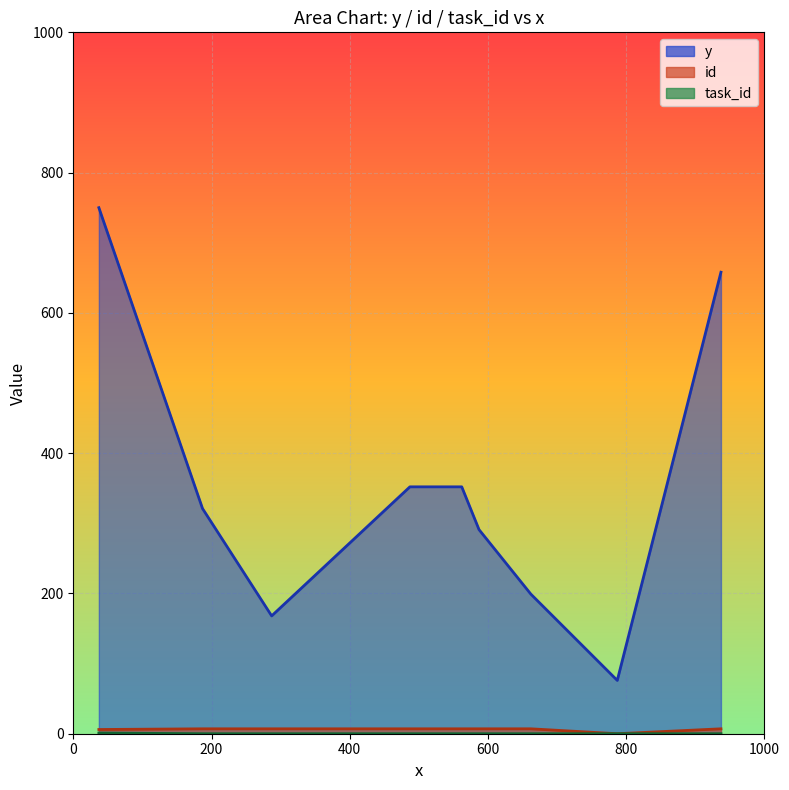

The value of task_id at 287 is 0. True or false?

False